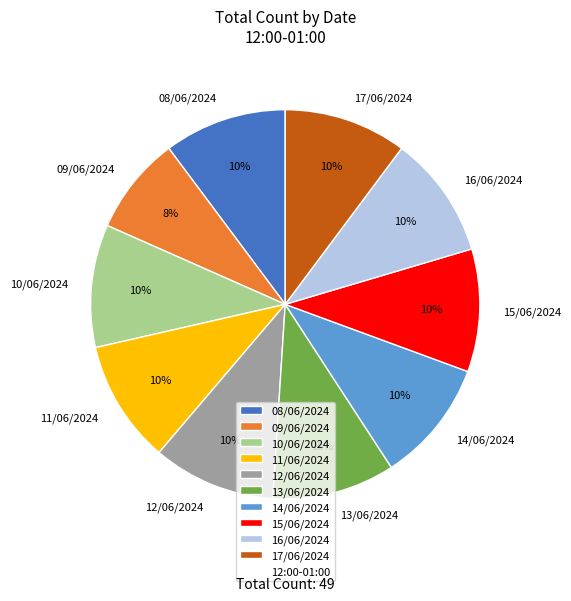

What is the ratio of the value at 09/06/2024 to the value at 12/06/2024?

0.8